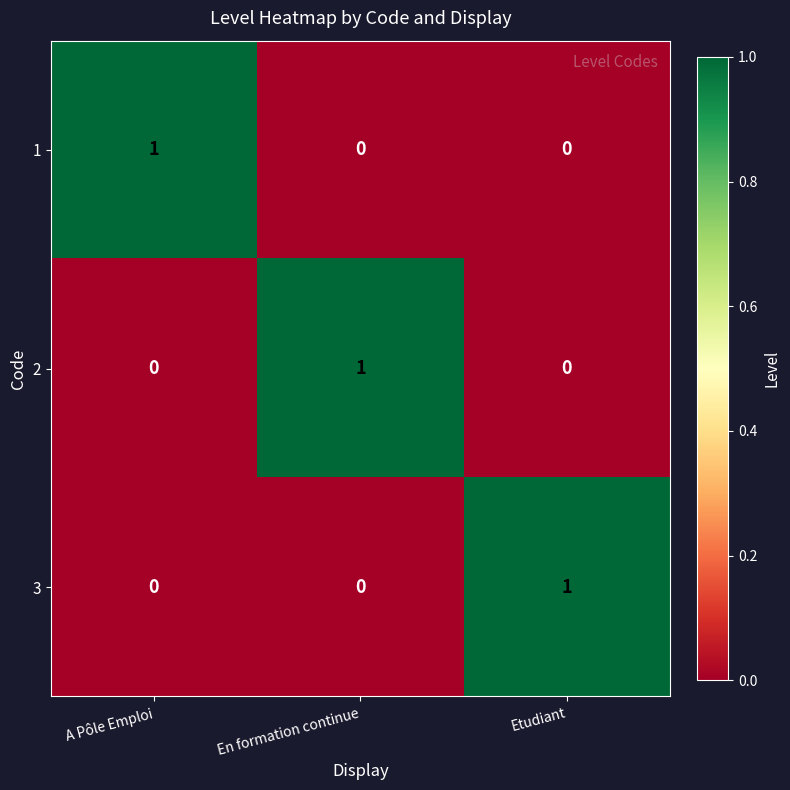

At how many categories does at least one series exceed 0?

3